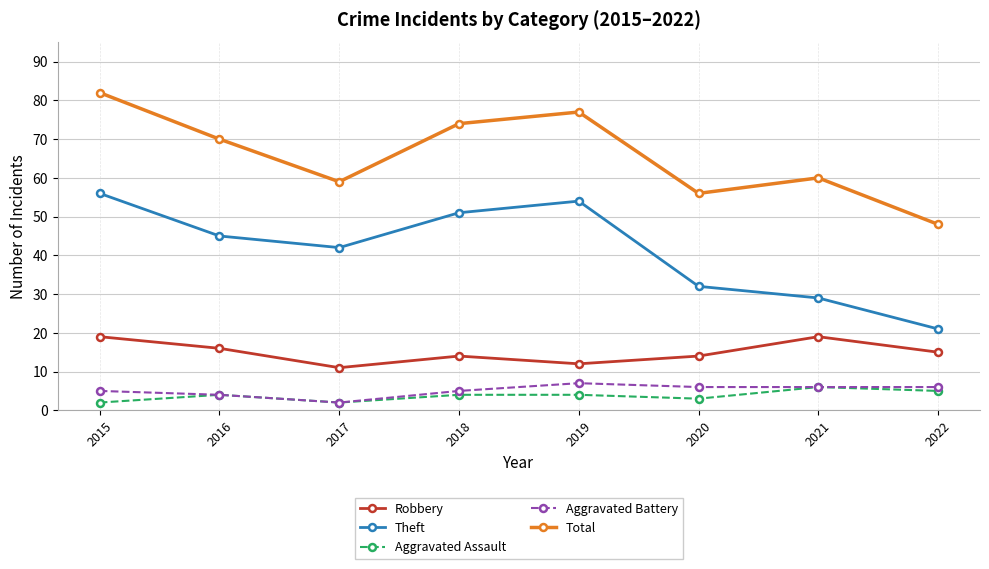

What is the difference between the Total values at 2018 and 2022?

26